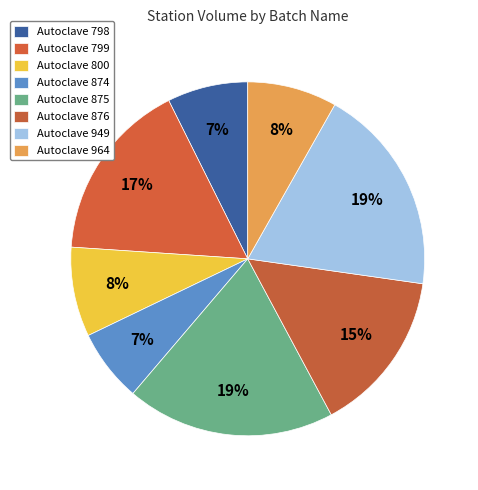

How many slices are in this pie chart?

8